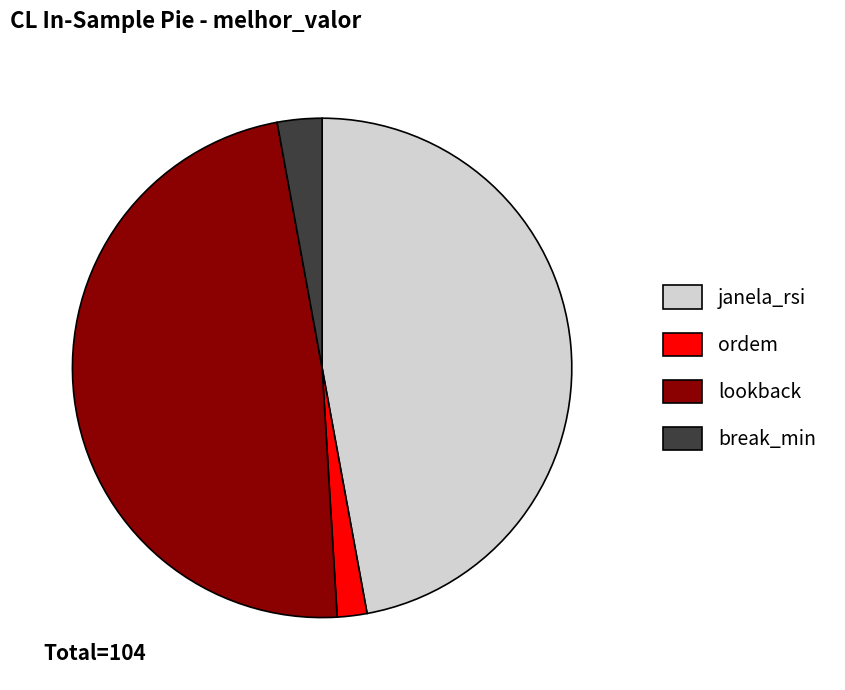

What is the largest slice in the pie chart?

lookback